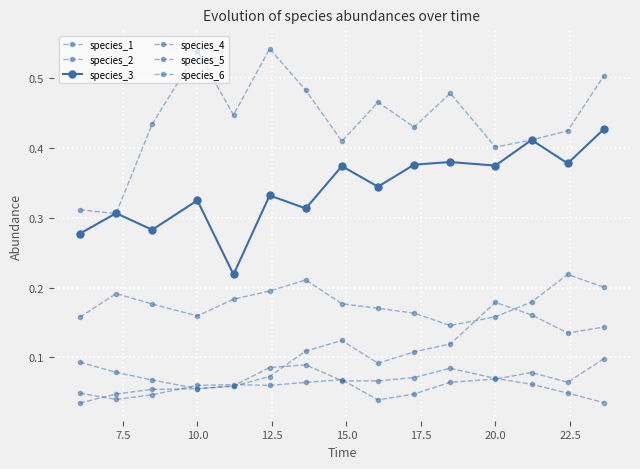

Does the chart have visible grid lines?

Yes